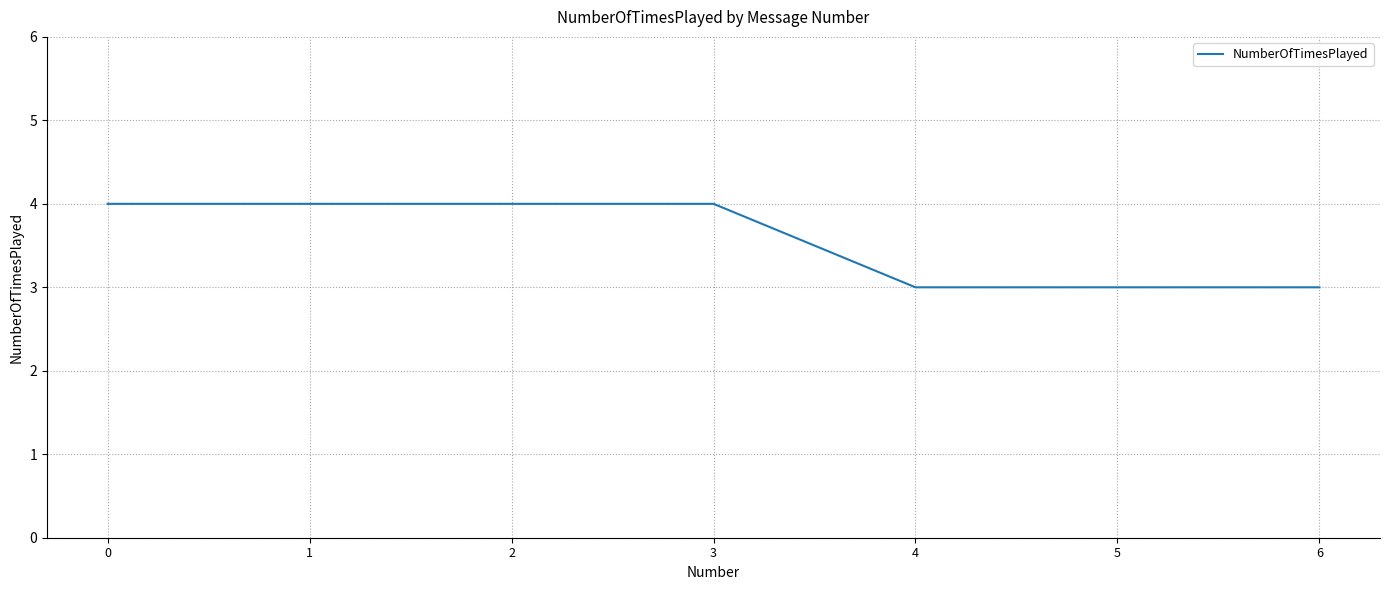

Is it true that the value at 6 is 3?

True